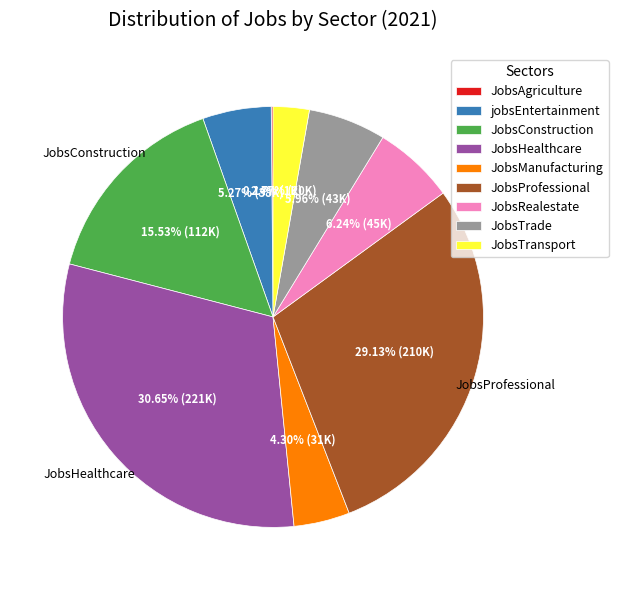

Approximately how many times larger is the value at jobsEntertainment compared to JobsRealestate?

0.8